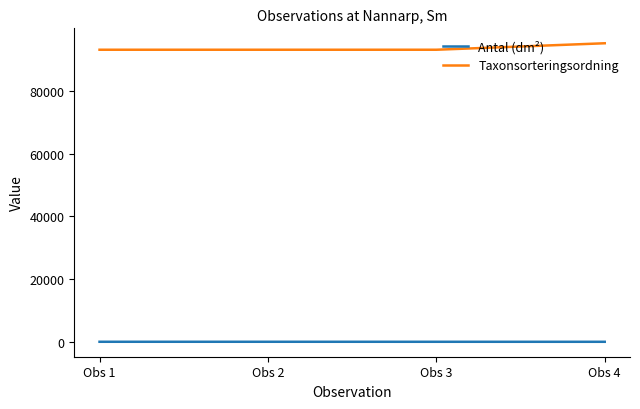

What is the minimum value for Taxonsorteringsordning?

93132